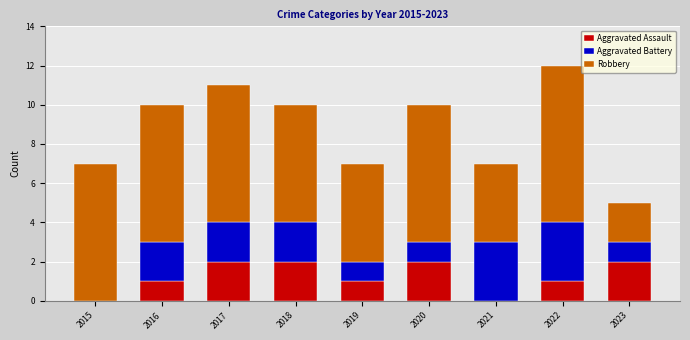

At which category is the sum across all series the highest?

2022